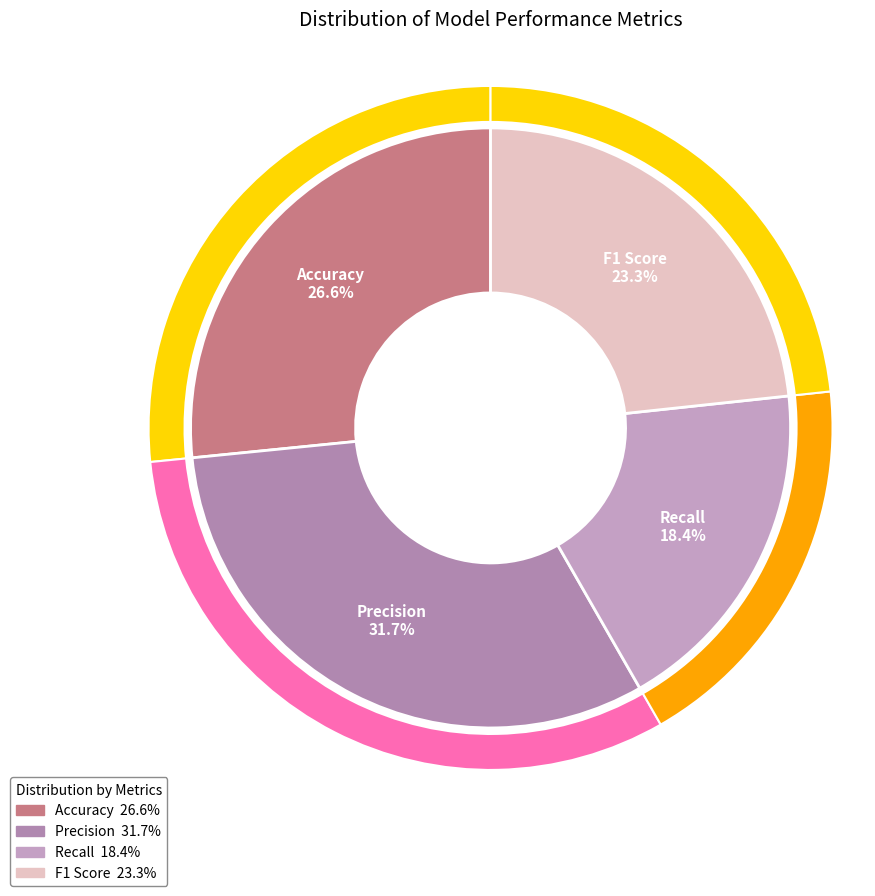

Does any single category account for the majority?

No